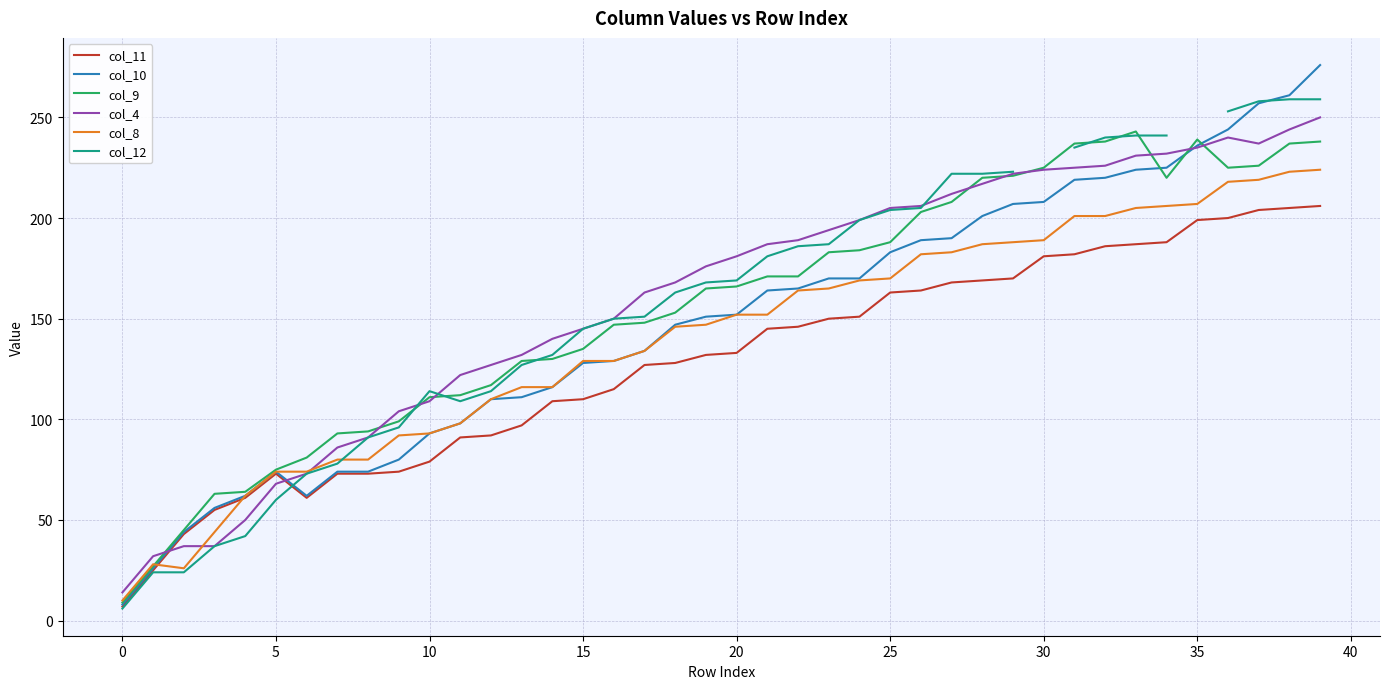

What is the minimum value shown in the chart?

6.0